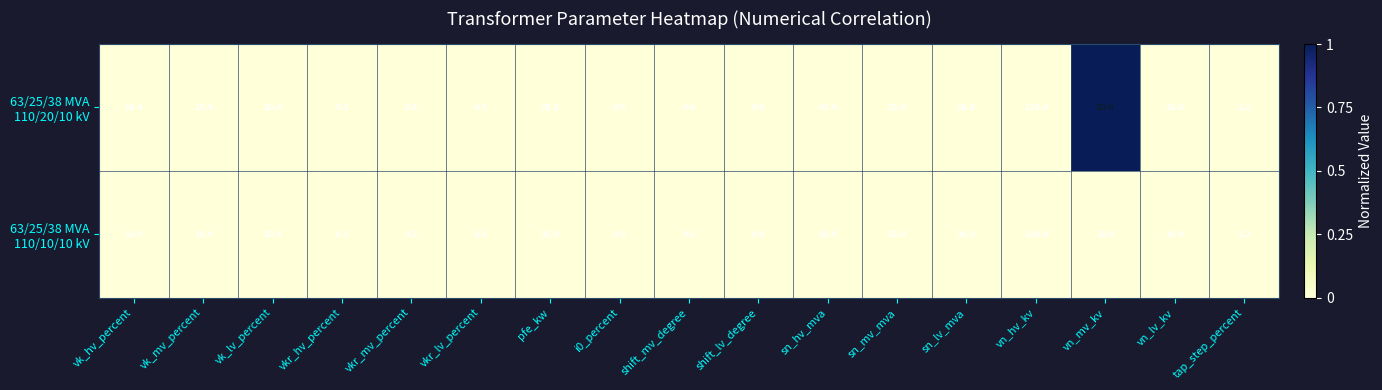

What is the total value across all series at tap_step_percent?

2.4